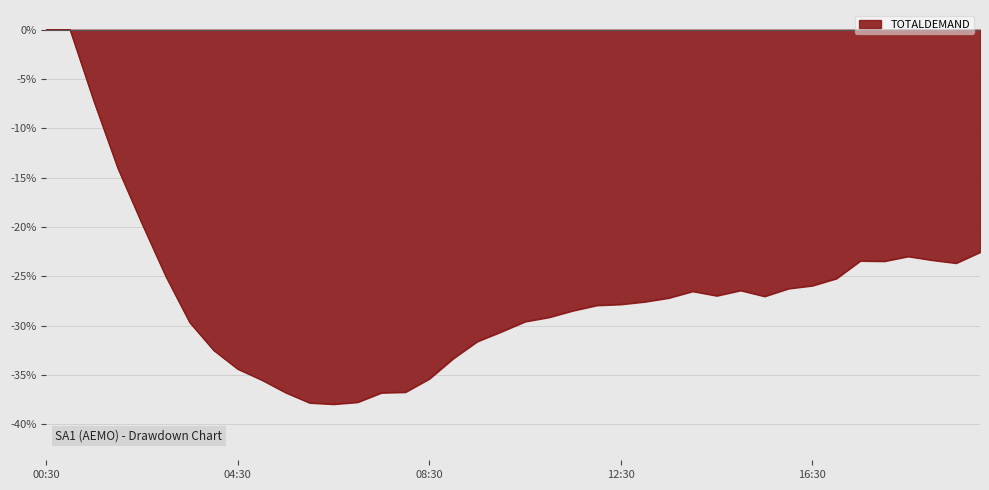

What is the difference between the maximum and minimum values?

38.0